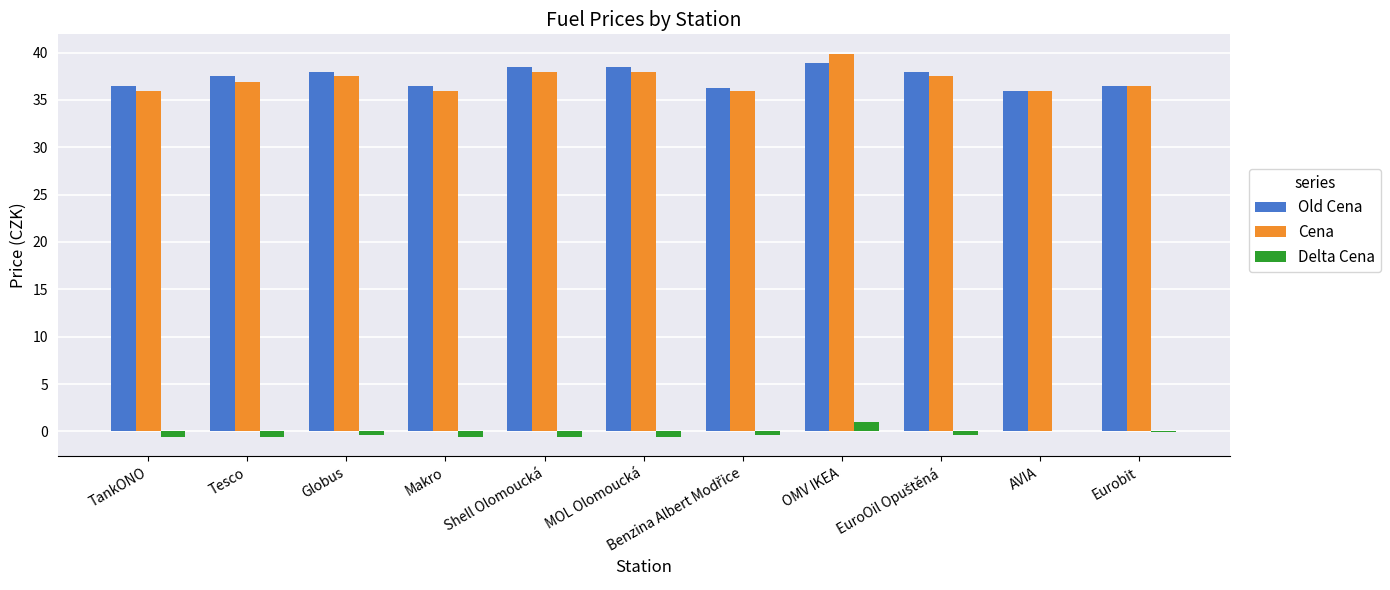

What is the difference between the Delta Cena values at OMV IKEA and Eurobit?

1.0